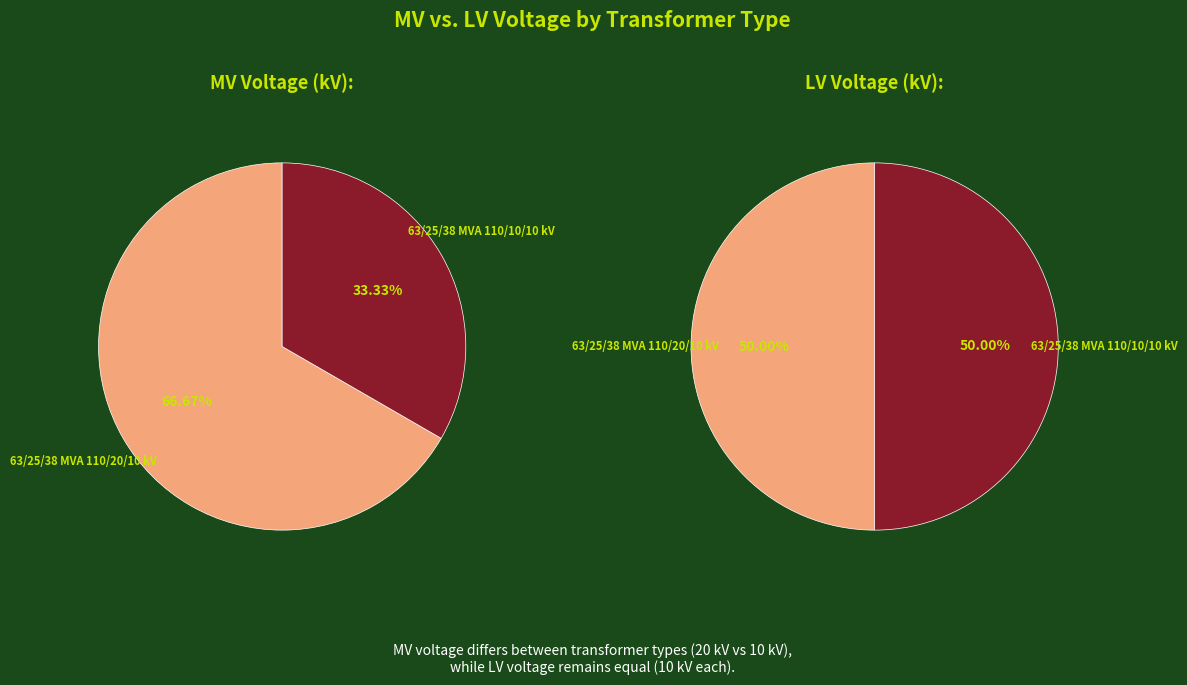

To the nearest percent, what portion does 63/25/38 MVA 110/20/10 kV represent?

50%